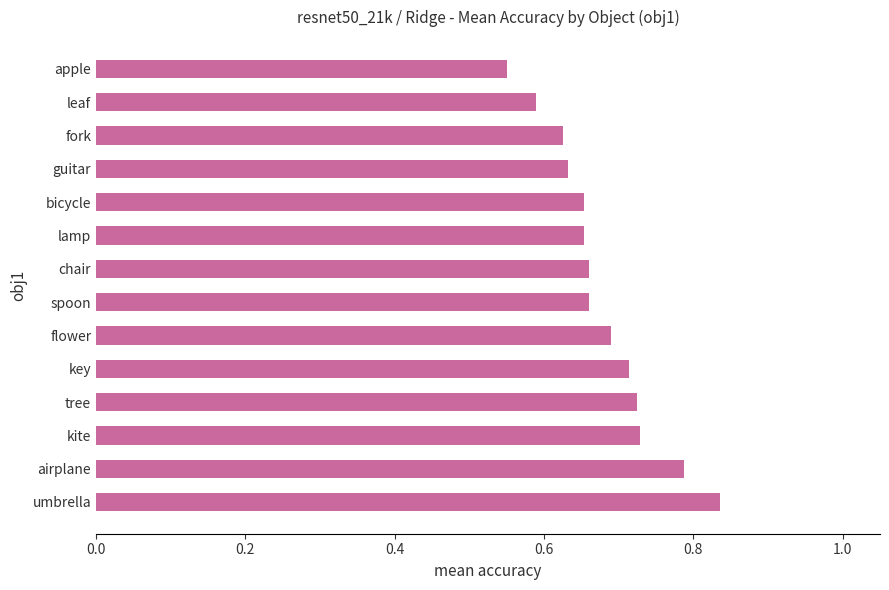

Where is the data nearest to the value 0?

apple